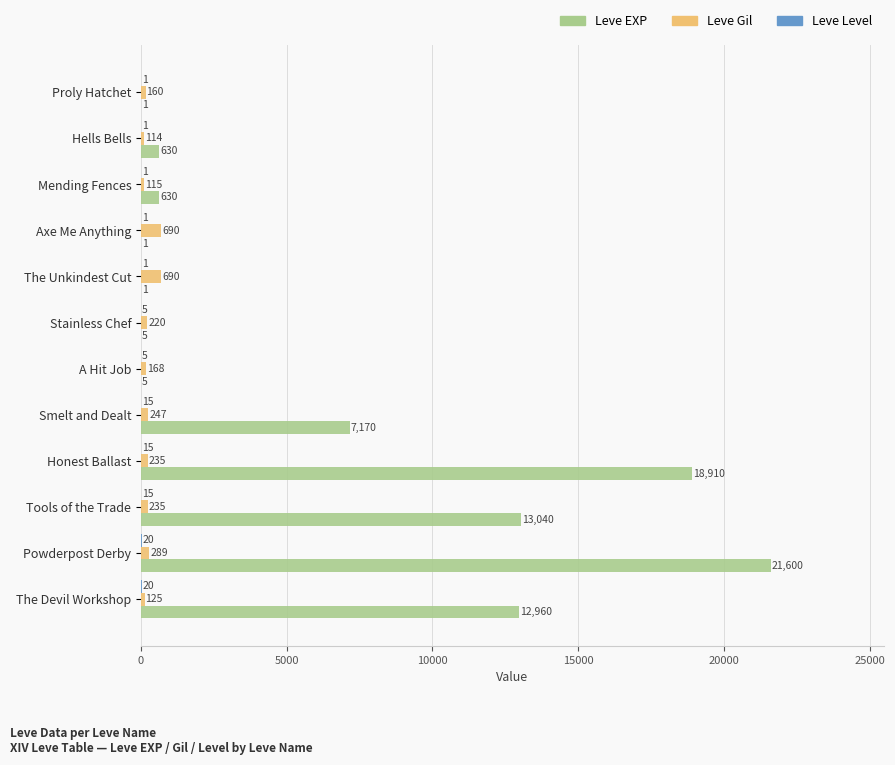

At which category is the sum across all series the highest?

Powderpost Derby